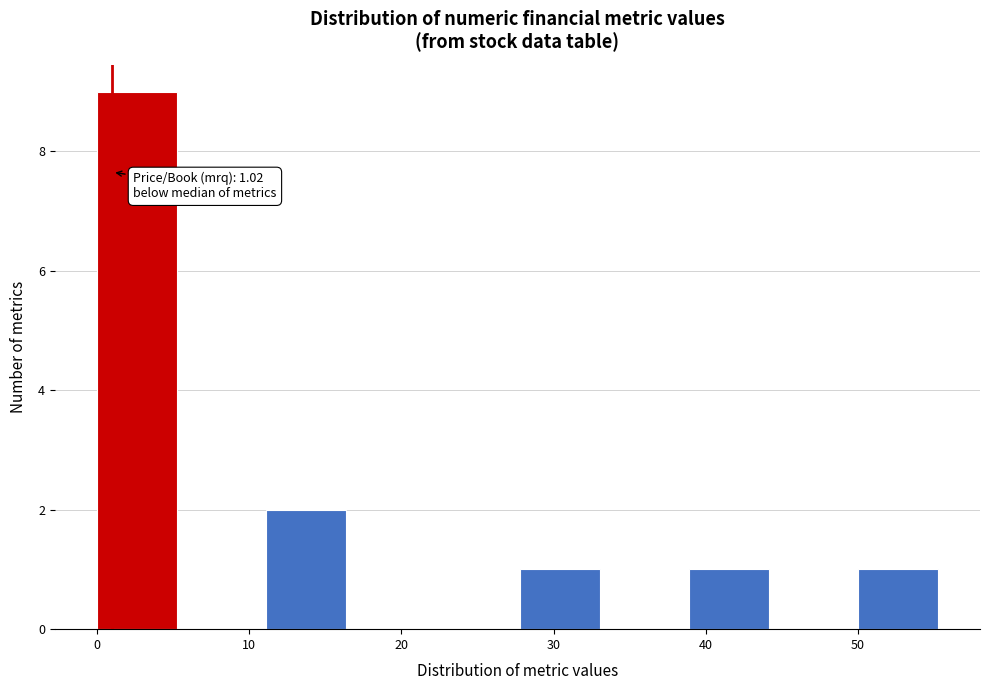

Over which range of the x-axis is the bar tallest?

0 to 6